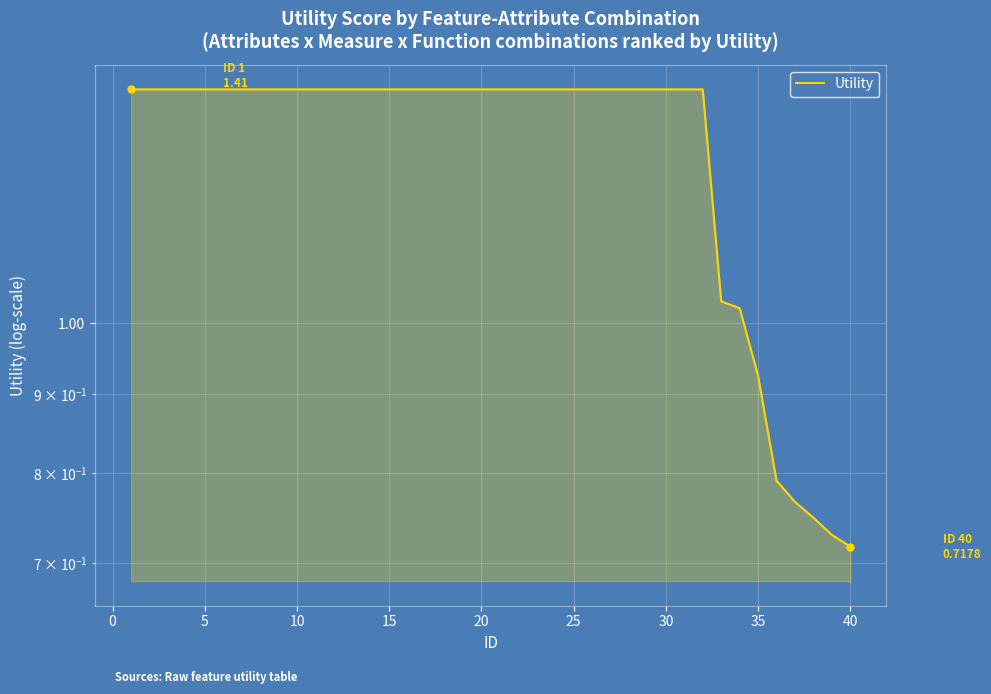

What is the average value?

1.3